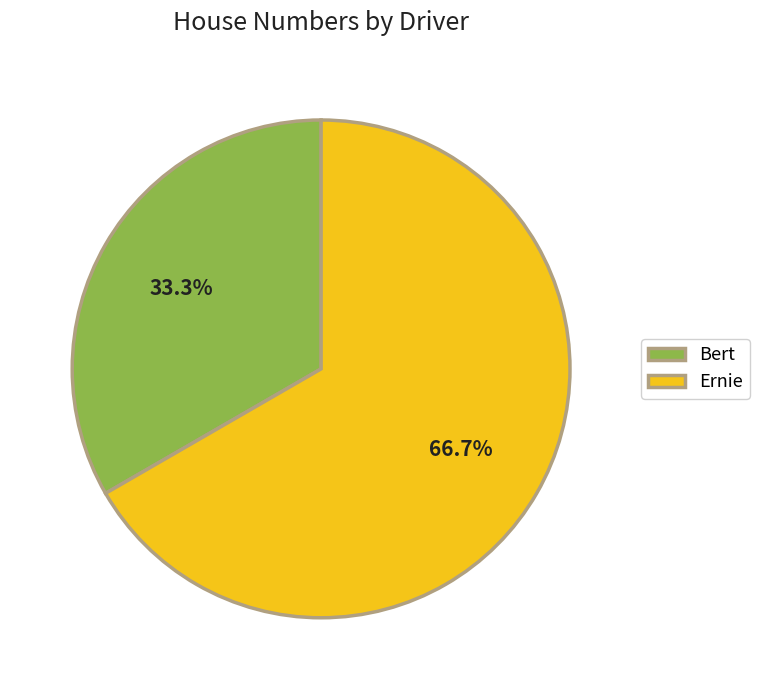

What percentage is NOT represented by Ernie?

33.3%